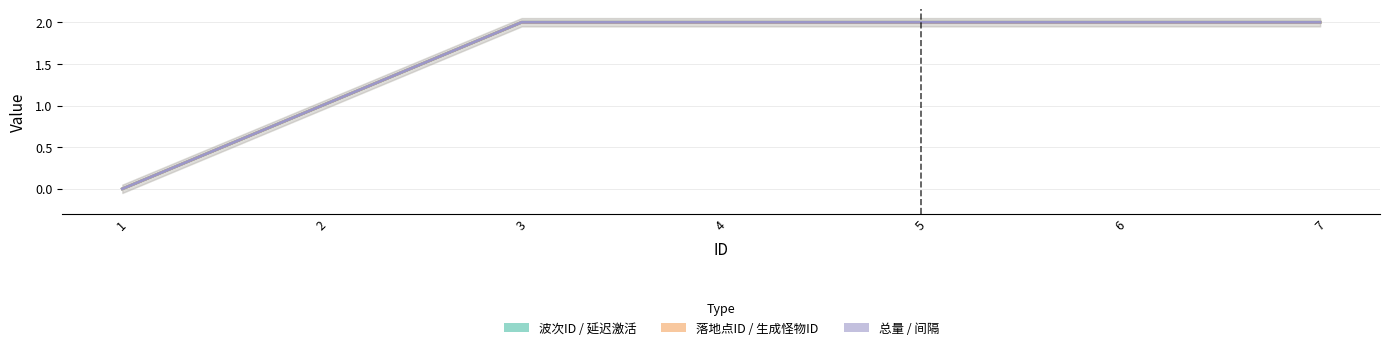

Which series has the widest spread of values?

波次ID / 延迟激活